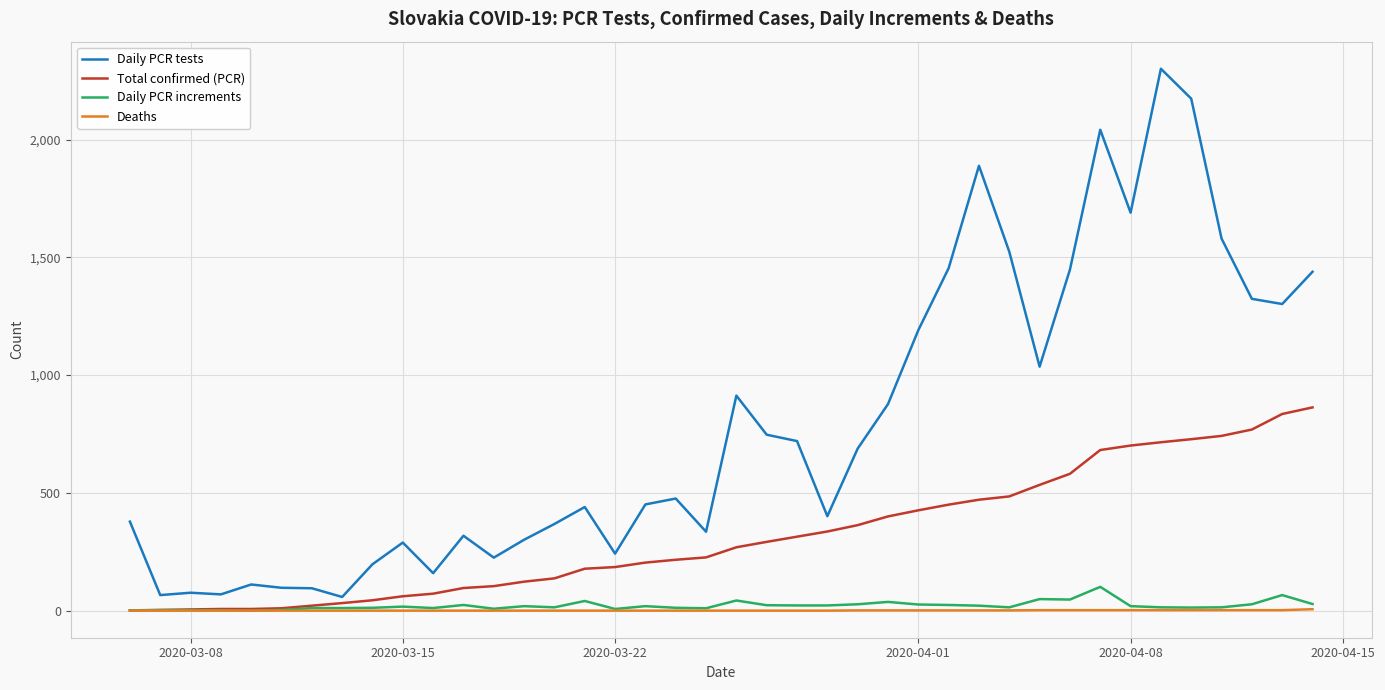

True or false: Deaths and Daily PCR tests cross at least once.

False